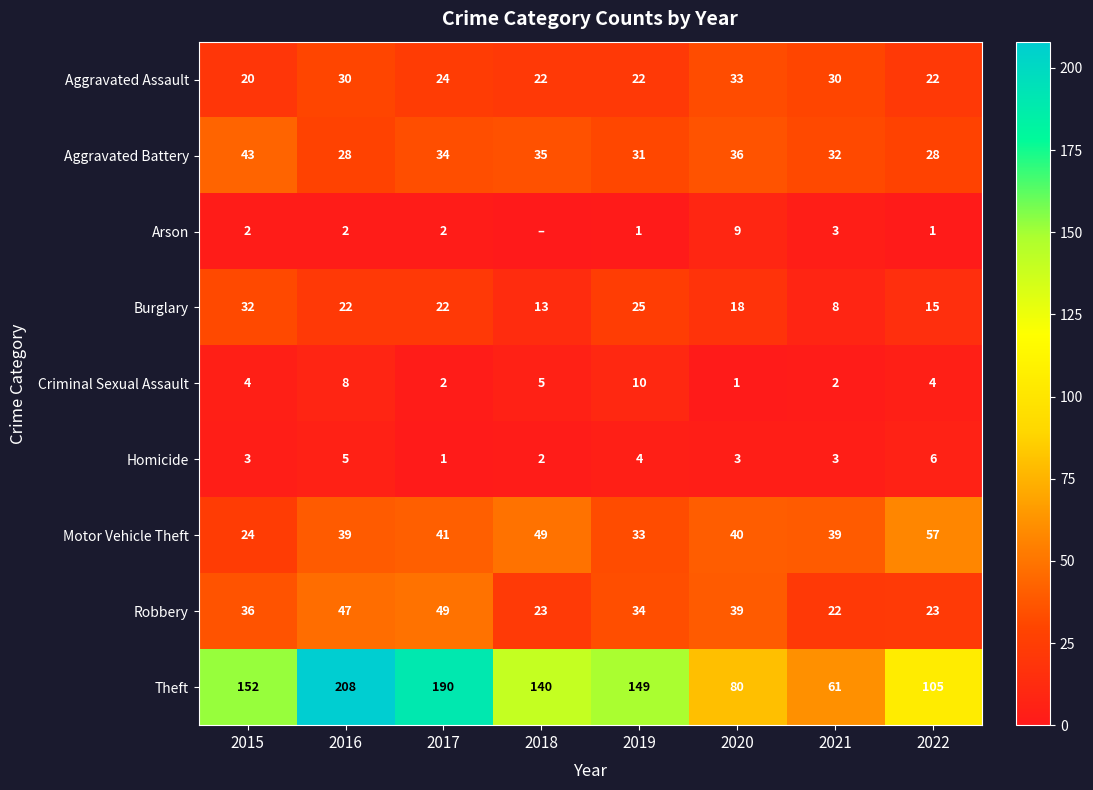

What is the total value across all series at 2022?

261